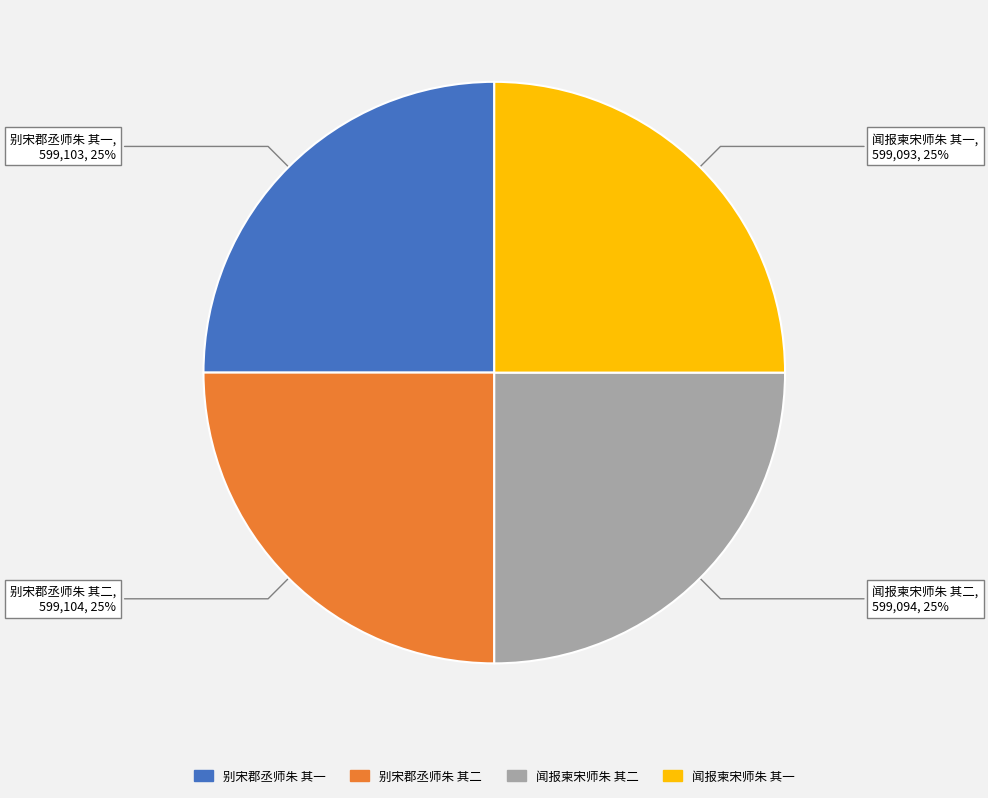

To the nearest percent, what is the average slice percentage?

25%